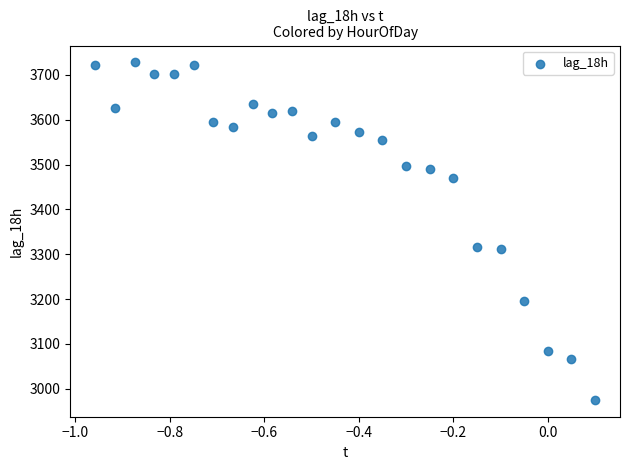

What is the range of Y values (max minus min)?

753